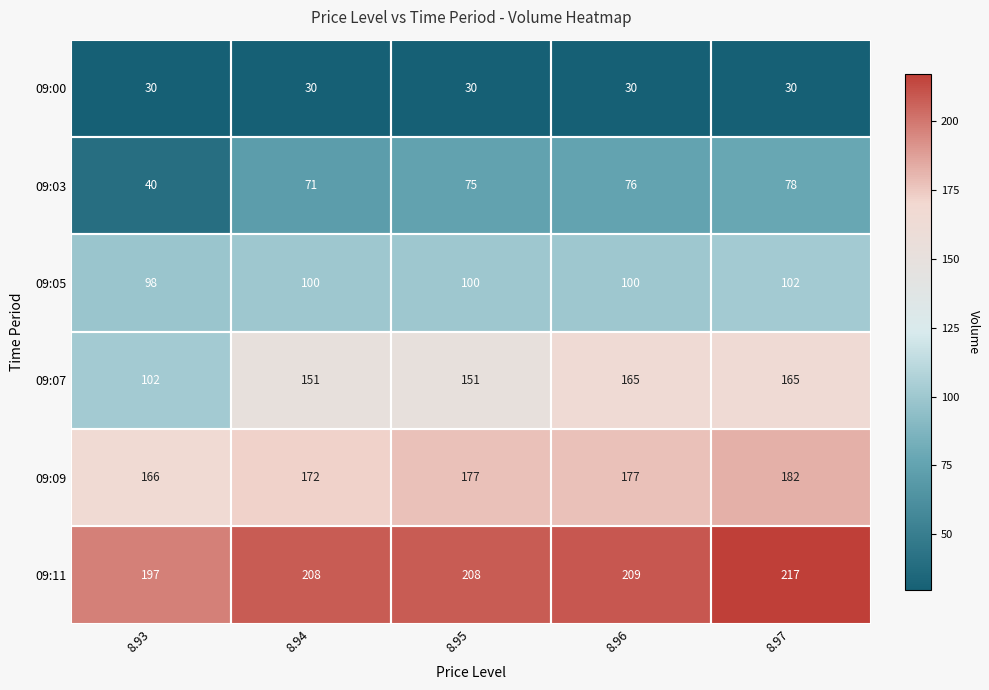

Is it true that 09:07 equals 78 at 8.94?

False